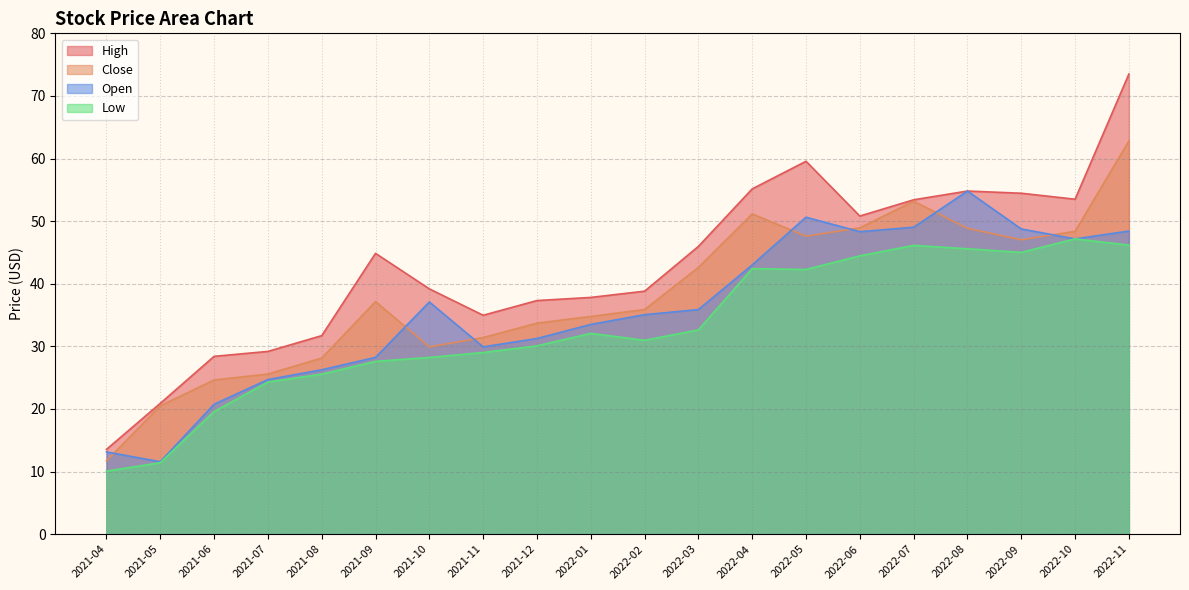

At 2021-07, list the series in order from smallest to largest.

Low, Open, Close, High